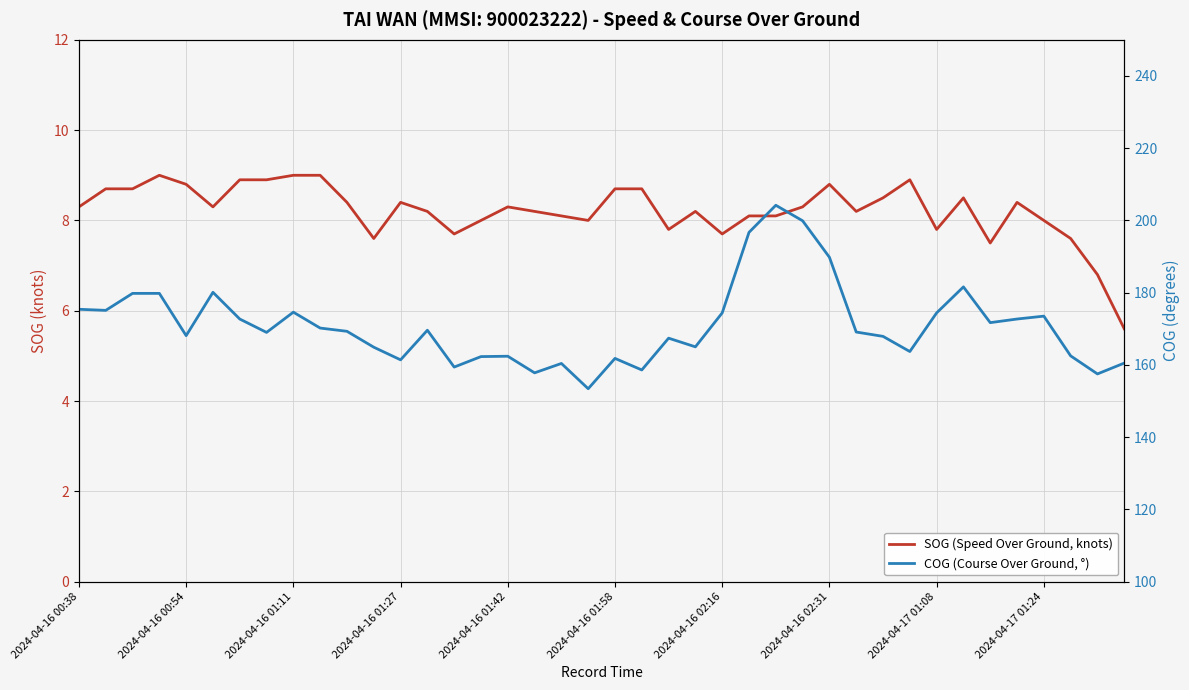

How many lines are shown in the chart?

2